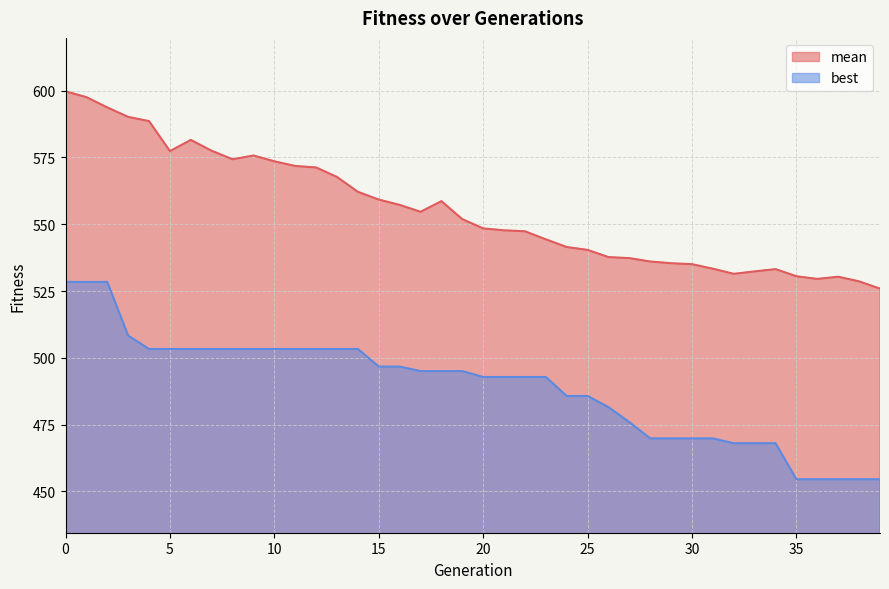

Read the mean value at 30.

535.0